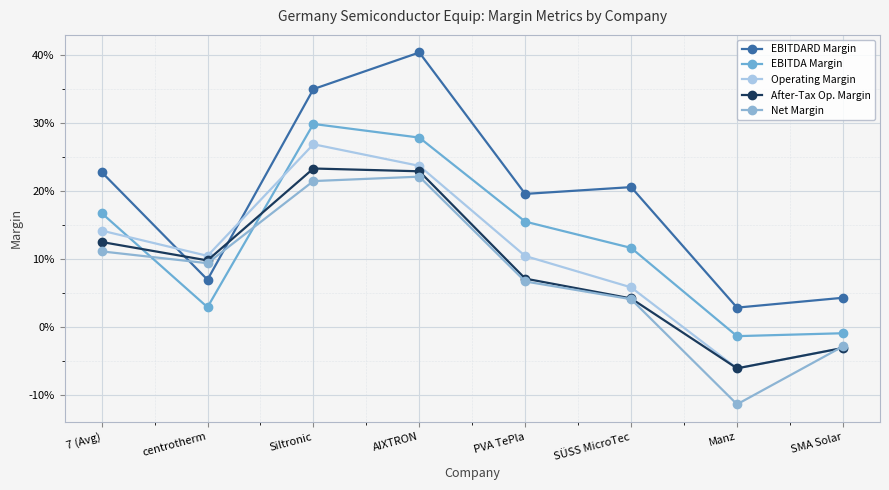

Is this an area chart (filled region under the line)?

No